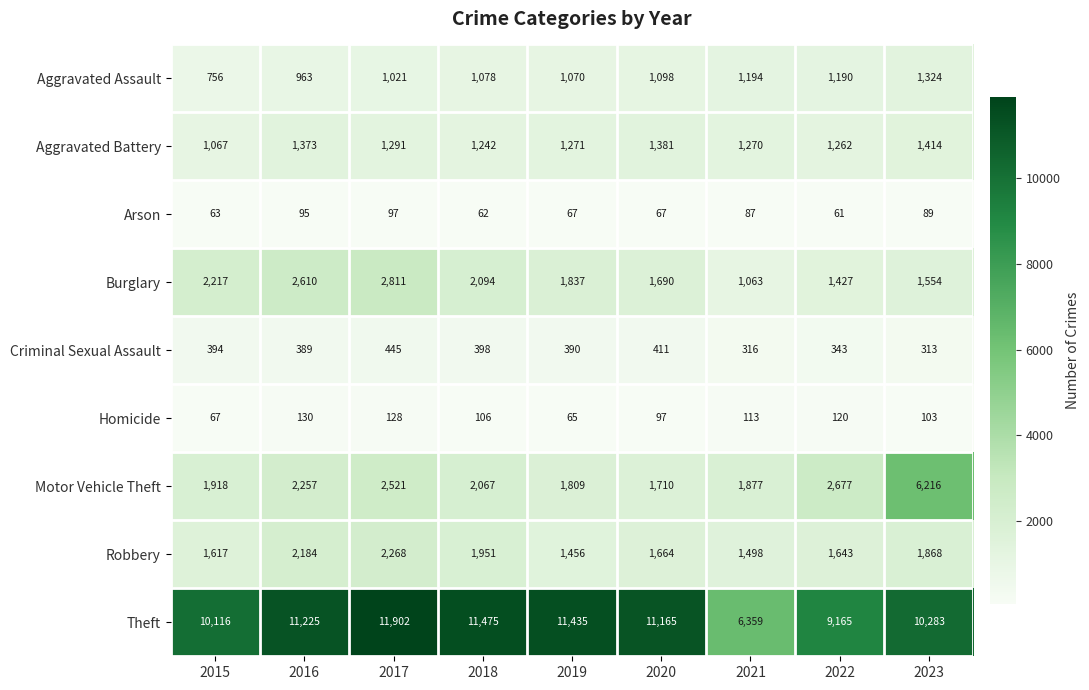

True or false: Motor Vehicle Theft has a value of 2847 at 2018.

False